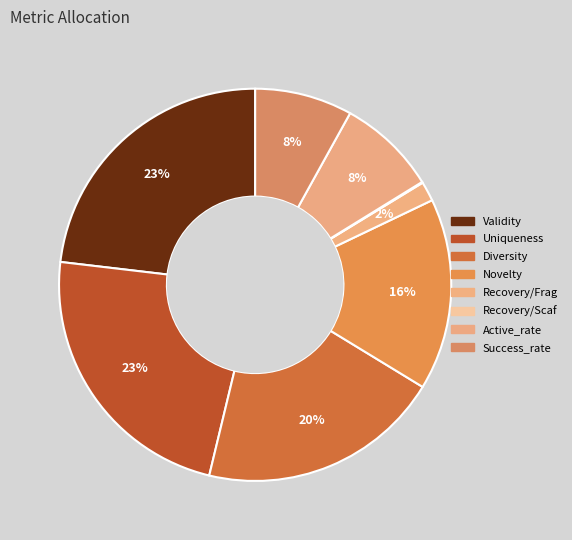

To the nearest percent, what is the difference between the largest and smallest slice percentages?

23%